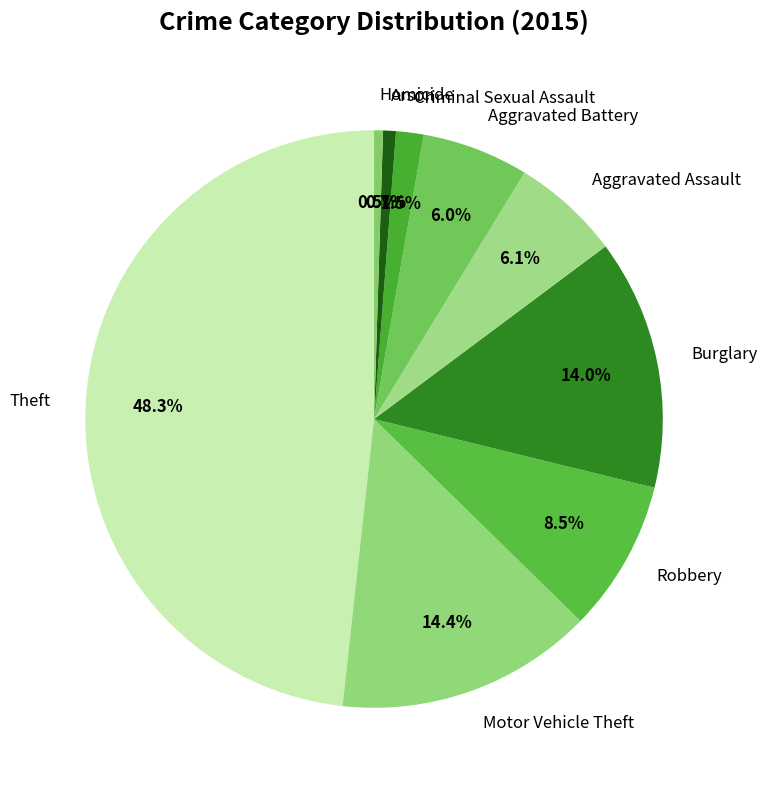

Which has a higher value, Aggravated Battery or Homicide?

Aggravated Battery